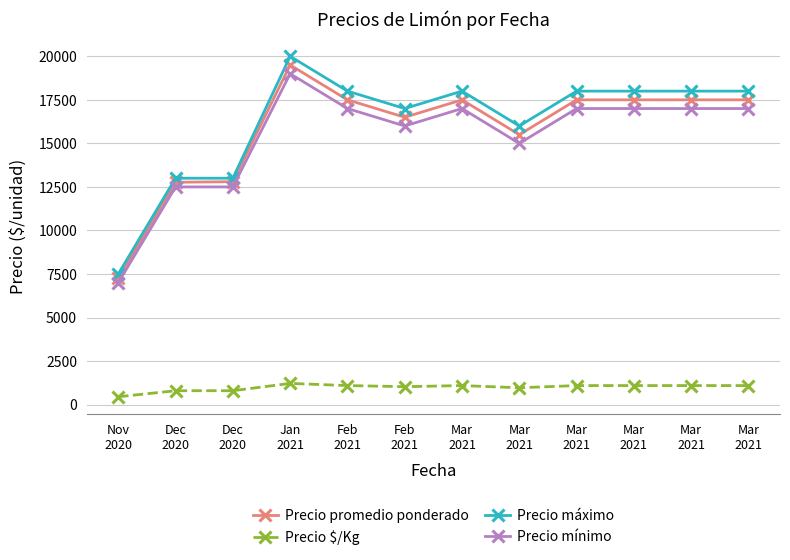

At Mar
2021, list the series in order from smallest to largest.

Precio $/Kg, Precio mínimo, Precio promedio ponderado, Precio máximo